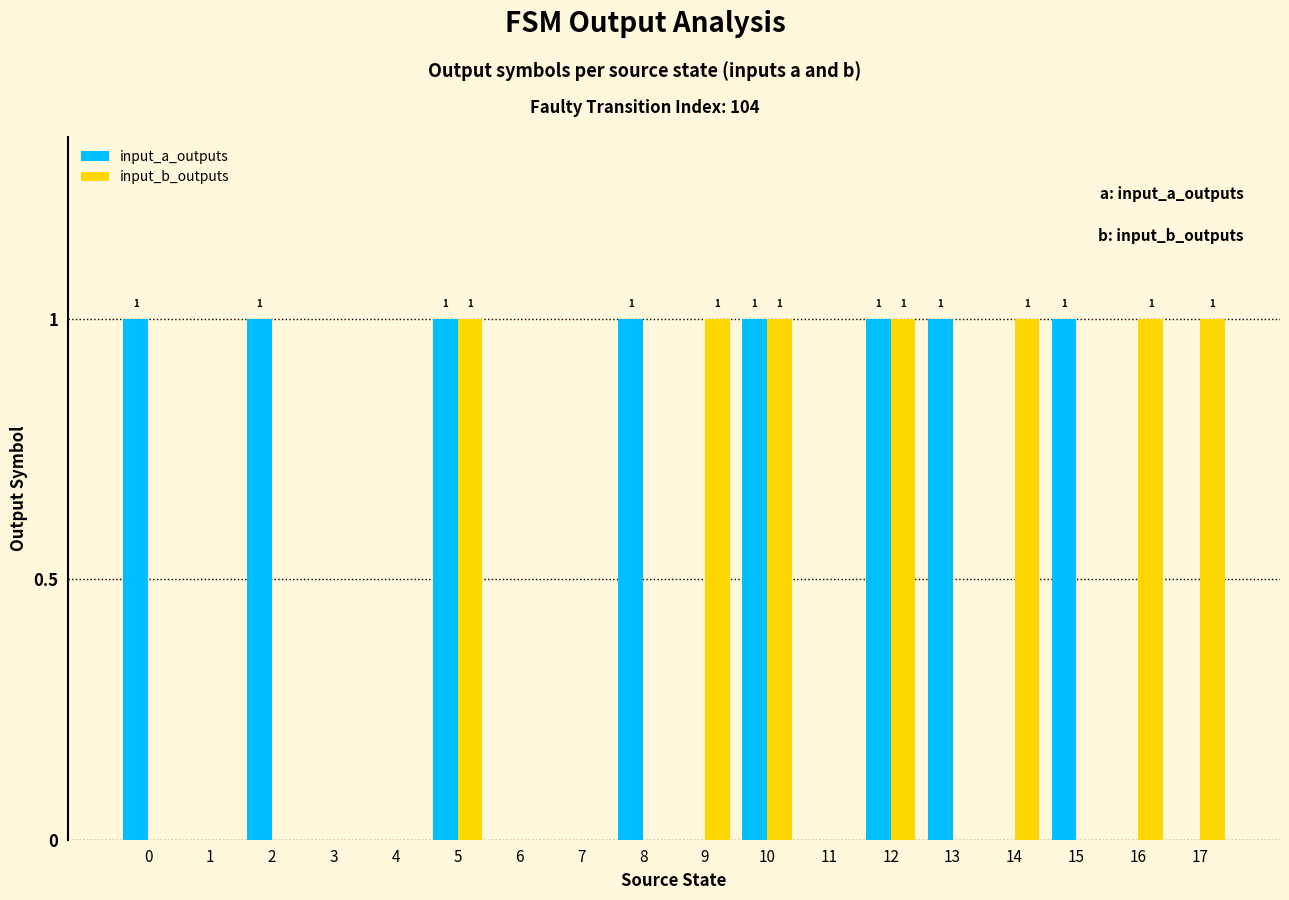

Reading left to right, what are all the values shown in this chart?

input_a_outputs: 1	0	1	0	0	1	0	0	1	0	1	0	1	1	0	1	0	0
input_b_outputs: 0	0	0	0	0	1	0	0	0	1	1	0	1	0	1	0	1	1